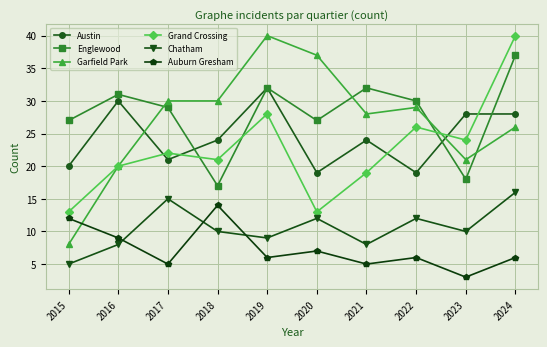

What is the difference between the maximum and minimum values in the Auburn Gresham series?

11